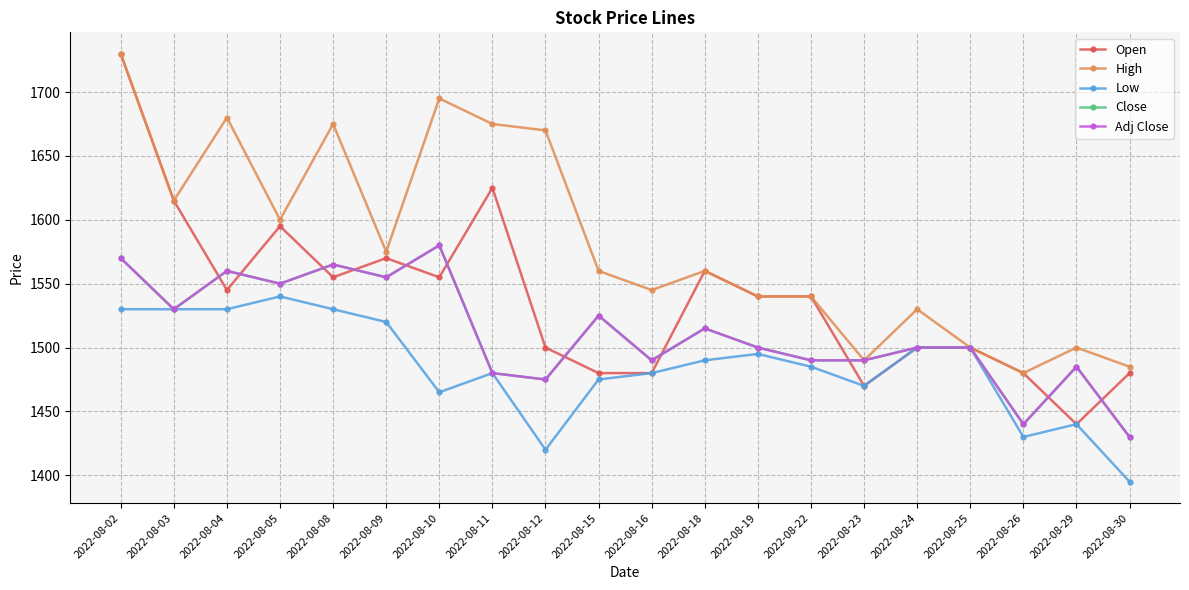

Is this an area chart (filled region under the line)?

No